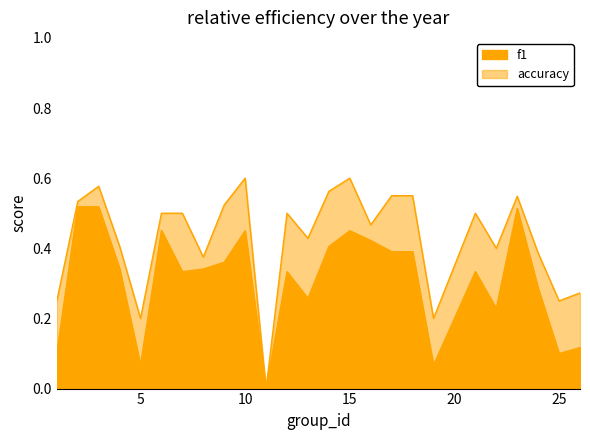

Reading left to right, what are all the values shown in this chart?

f1: 1=0.1	2=0.5	3=0.5	4=0.3	5=0.1	6=0.5	7=0.3	8=0.3	9=0.4	10=0.5	11=0.0	12=0.3	13=0.3	14=0.4	15=0.5	16=0.4	17=0.4	18=0.4	19=0.1	21=0.3	22=0.2	23=0.5	24=0.3	25=0.1	26=0.1
accuracy: 1=0.2	2=0.5	3=0.6	4=0.4	5=0.2	6=0.5	7=0.5	8=0.4	9=0.5	10=0.6	11=0.0	12=0.5	13=0.4	14=0.6	15=0.6	16=0.5	17=0.6	18=0.6	19=0.2	21=0.5	22=0.4	23=0.5	24=0.4	25=0.2	26=0.3